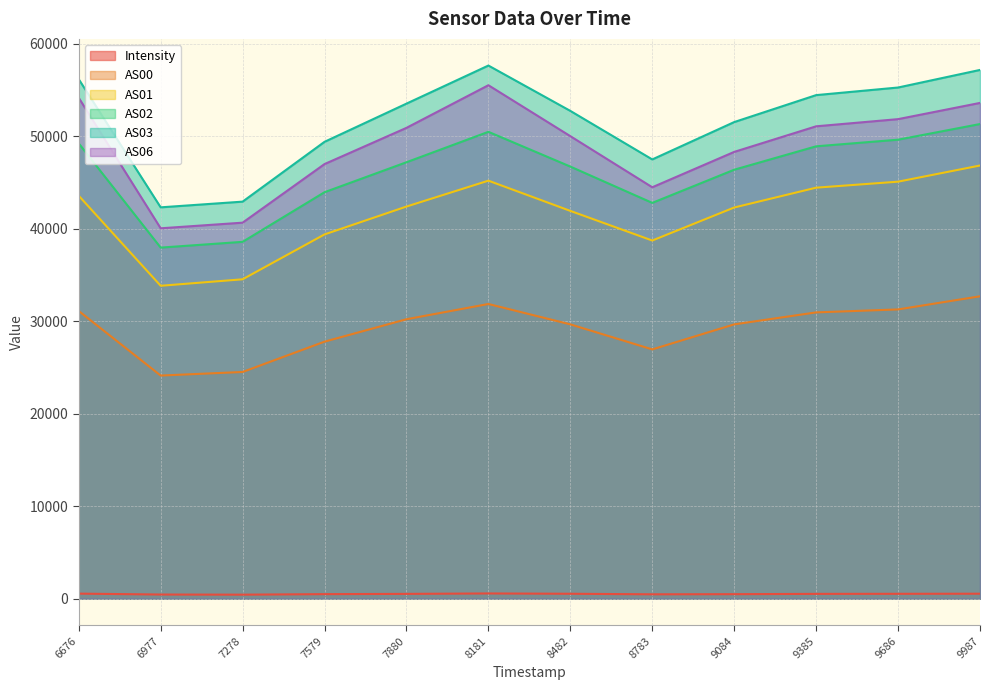

True or false: AS03 and Intensity cross at least once.

False